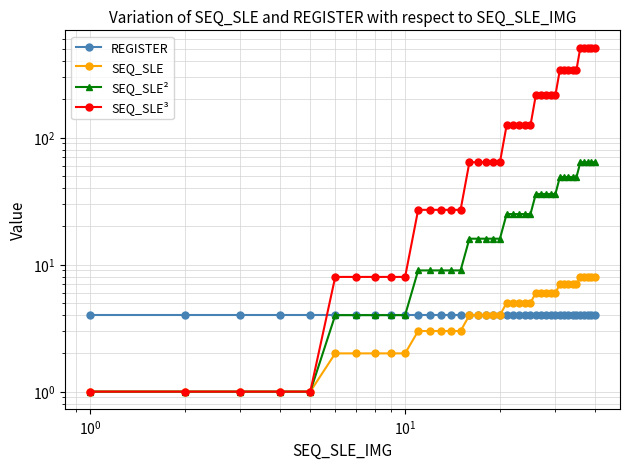

Reading left to right, extract all data points from this chart.

REGISTER: 4	4	4	4	4	4	4	4	4	4	4	4	4	4	4	4	4	4	4	4	4	4	4	4	4	4	4	4	4	4	4	4	4	4	4	4	4	4	4	4
SEQ_SLE: 1	1	1	1	1	2	2	2	2	2	3	3	3	3	3	4	4	4	4	4	5	5	5	5	5	6	6	6	6	6	7	7	7	7	7	8	8	8	8	8
SEQ_SLE²: 1	1	1	1	1	4	4	4	4	4	9	9	9	9	9	16	16	16	16	16	25	25	25	25	25	36	36	36	36	36	49	49	49	49	49	64	64	64	64	64
SEQ_SLE³: 1	1	1	1	1	8	8	8	8	8	27	27	27	27	27	64	64	64	64	64	125	125	125	125	125	216	216	216	216	216	343	343	343	343	343	512	512	512	512	512